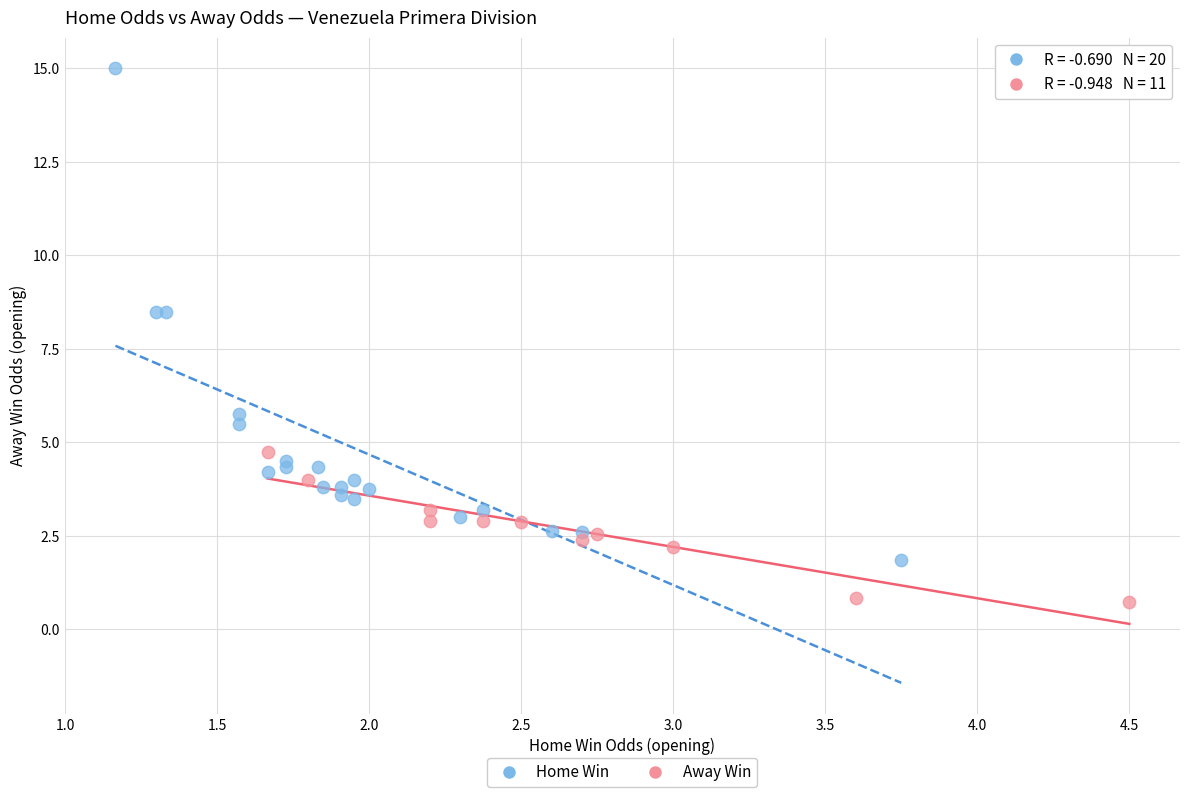

Which series reaches the minimum Y coordinate?

Away Win